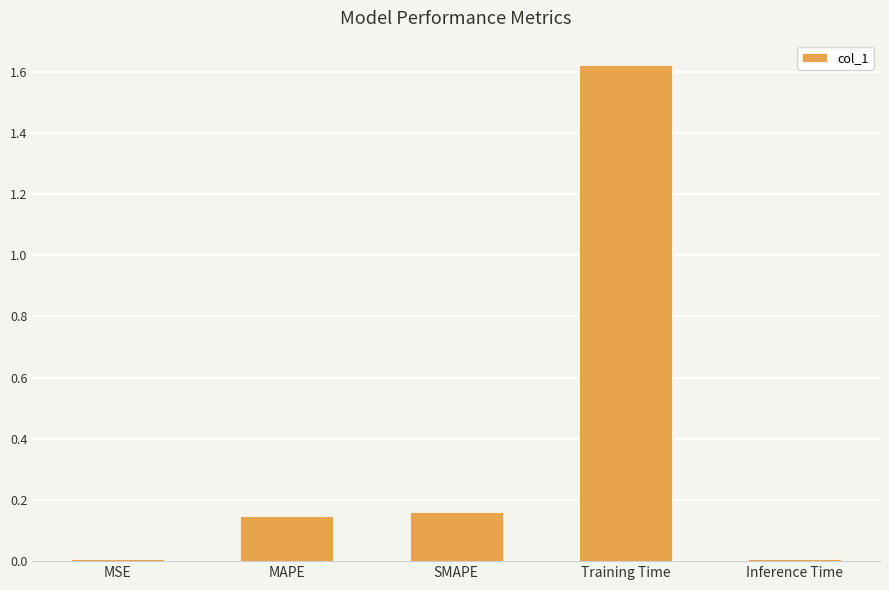

What is the sum of all values?

1.9